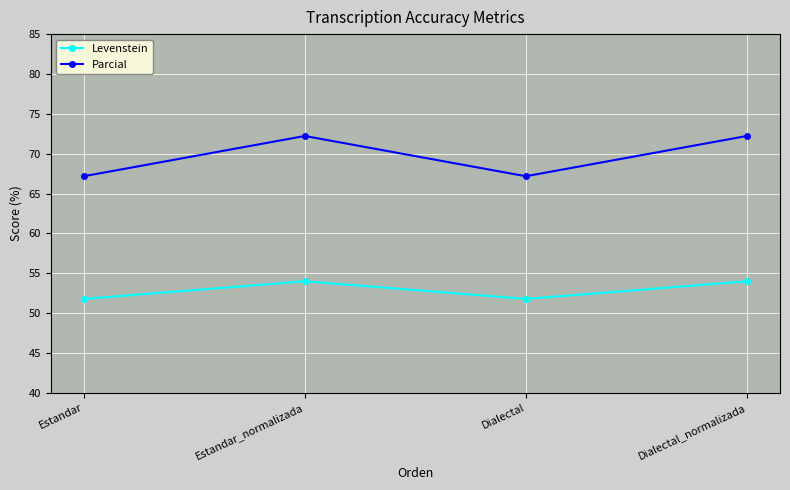

Reading left to right, transcribe all the data shown in this chart.

Levenstein: Estandar=51.8	Estandar_normalizada=54.0	Dialectal=51.8	Dialectal_normalizada=54.0
Parcial: Estandar=67.2	Estandar_normalizada=72.2	Dialectal=67.2	Dialectal_normalizada=72.2